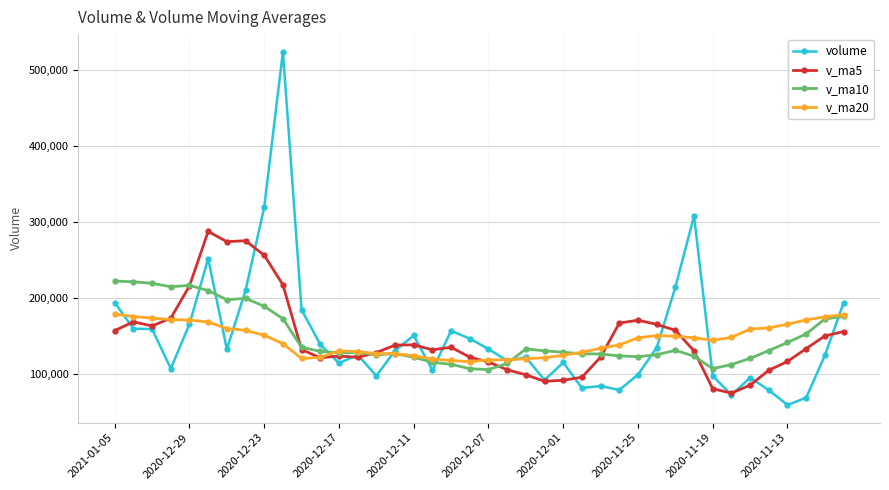

List the series in order of their peak value, highest first.

volume, v_ma5, v_ma10, v_ma20